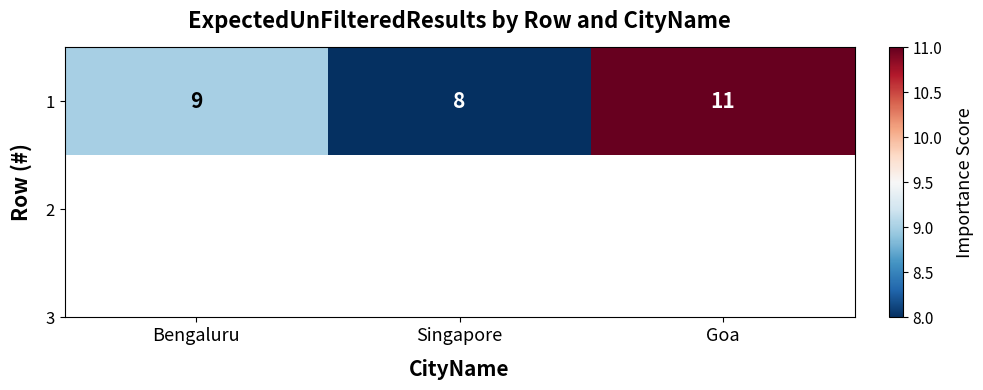

Which label corresponds to the largest value in the chart?

Goa